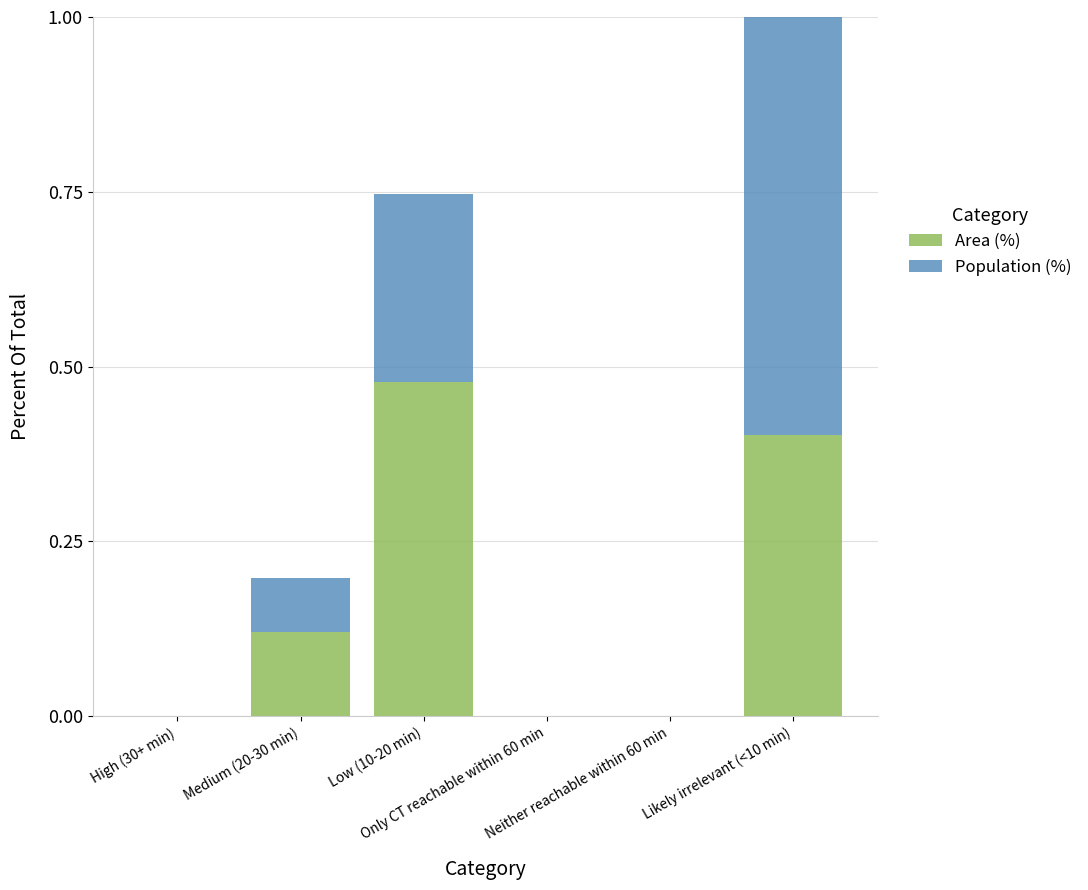

What is the difference between the second highest and second lowest values in the Area (%) series?

0.4